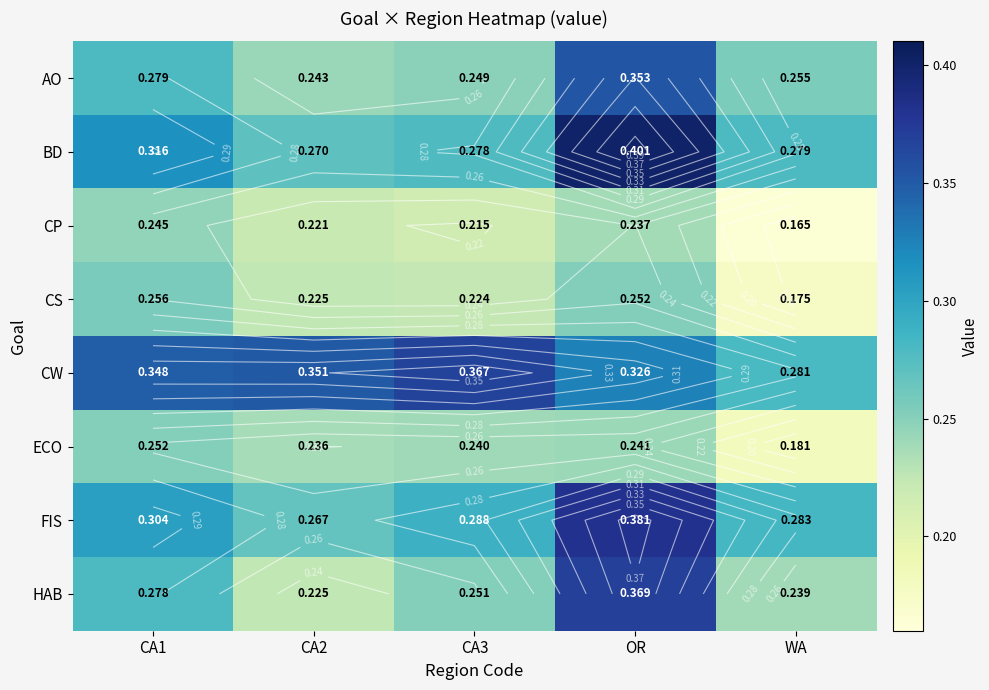

Between WA and CA1, which is larger?

CA1